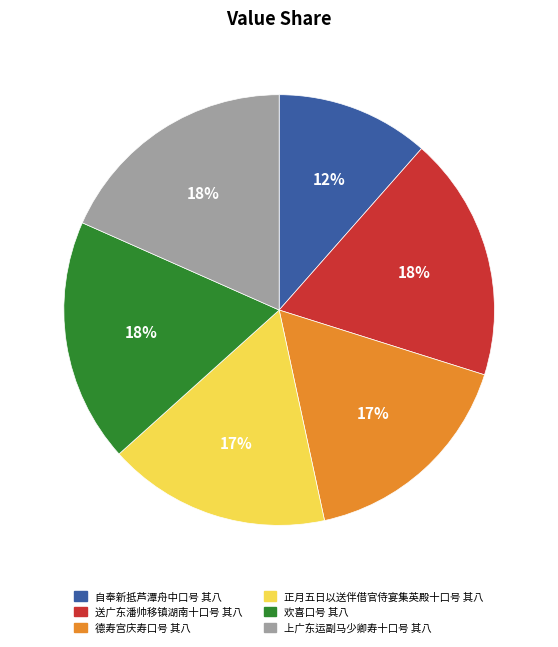

Combined, do 正月五日以送伴借官侍宴集英殿十口号 其八 and 送广东潘帅移镇湖南十口号 其八 account for over 50%?

No